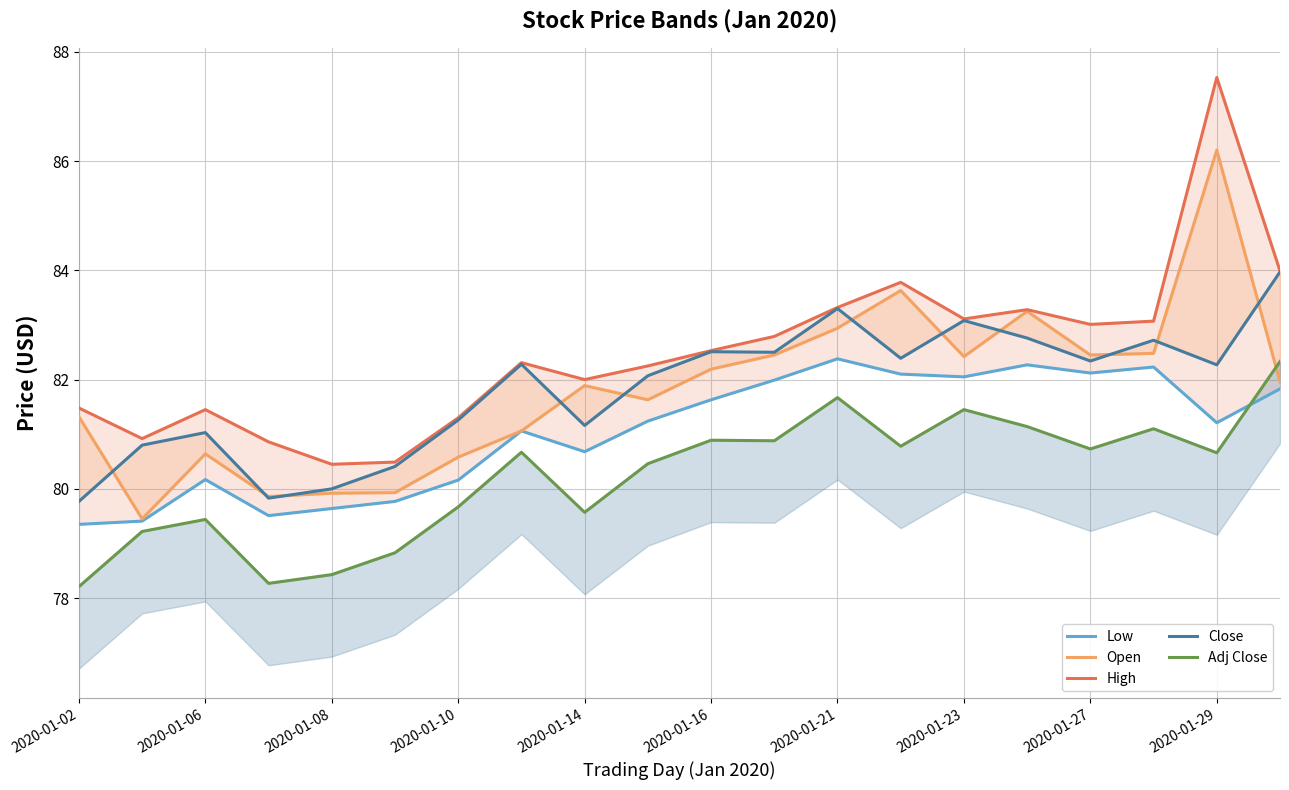

True or false: High and Open intersect in this chart.

False